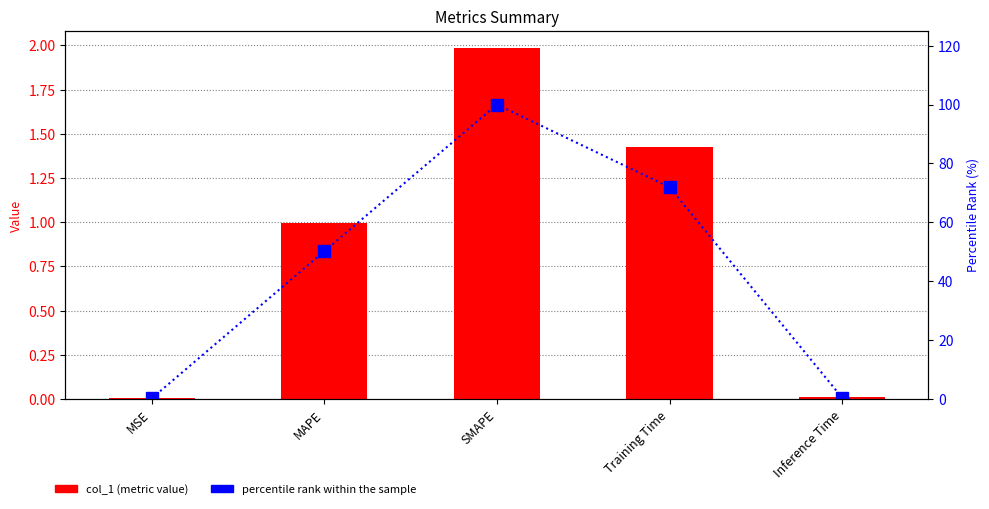

Rank the series by their average value, from highest to lowest.

percentile rank within the sample, col_1